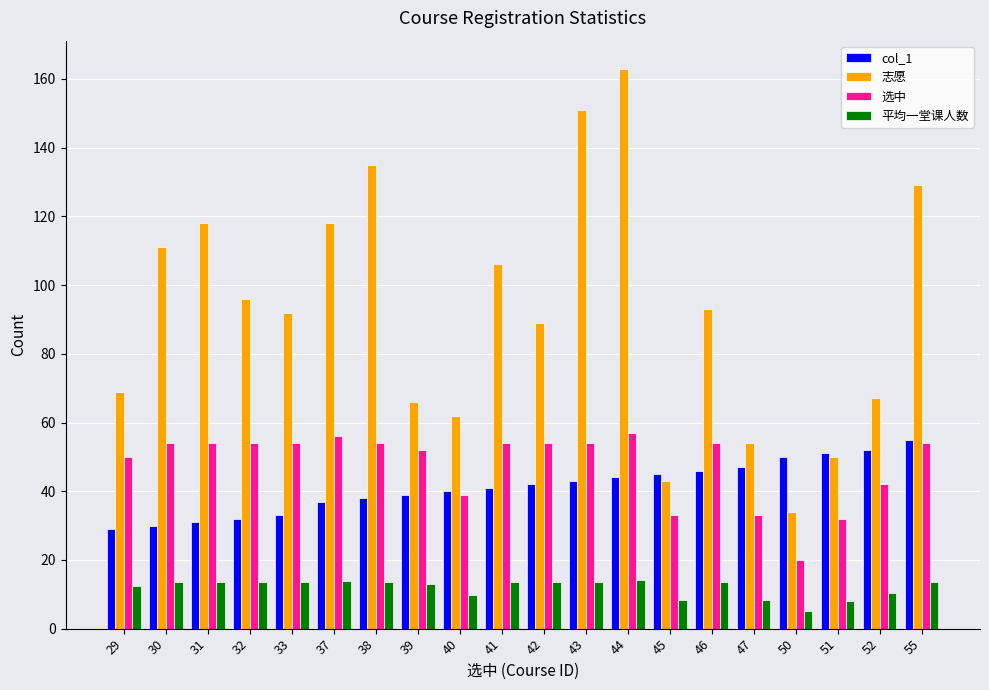

What is the difference between the maximum and minimum values in the 志愿 series?

129.0